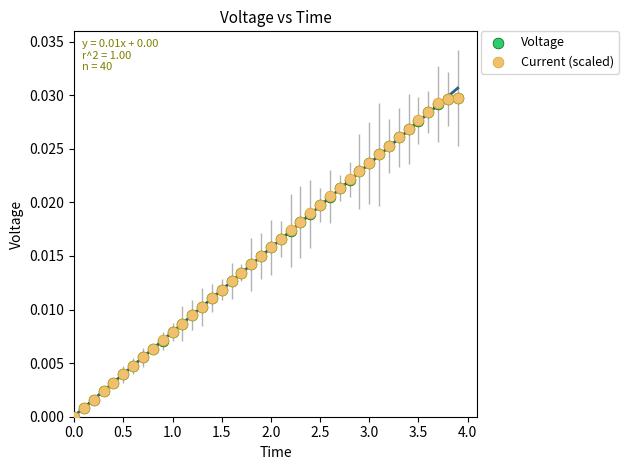

What are all the series names shown in the legend?

Voltage, Current (scaled)